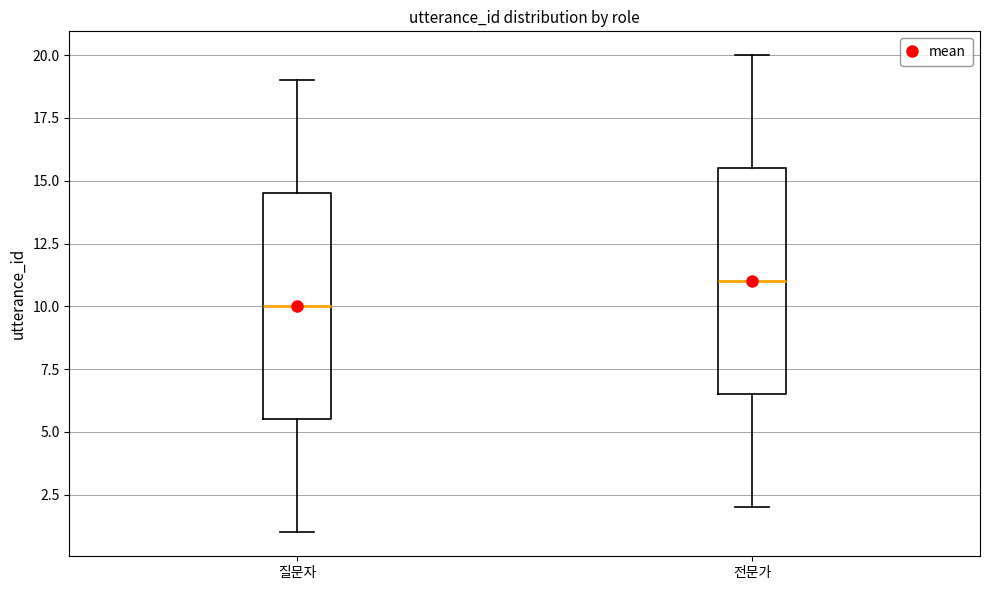

Which box has the highest median line?

전문가